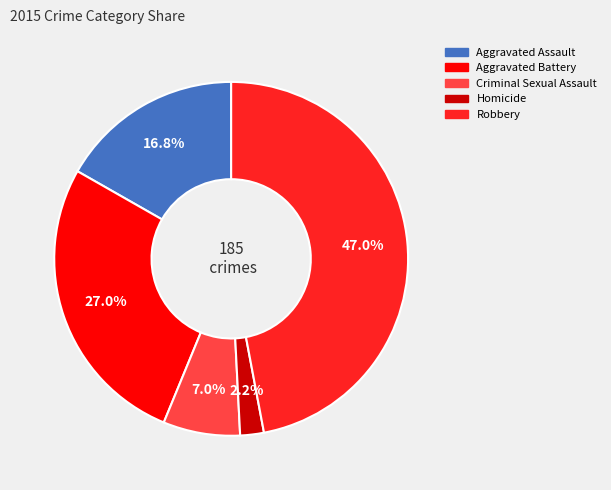

Approximately how many times larger is the value at Homicide compared to Criminal Sexual Assault?

0.3